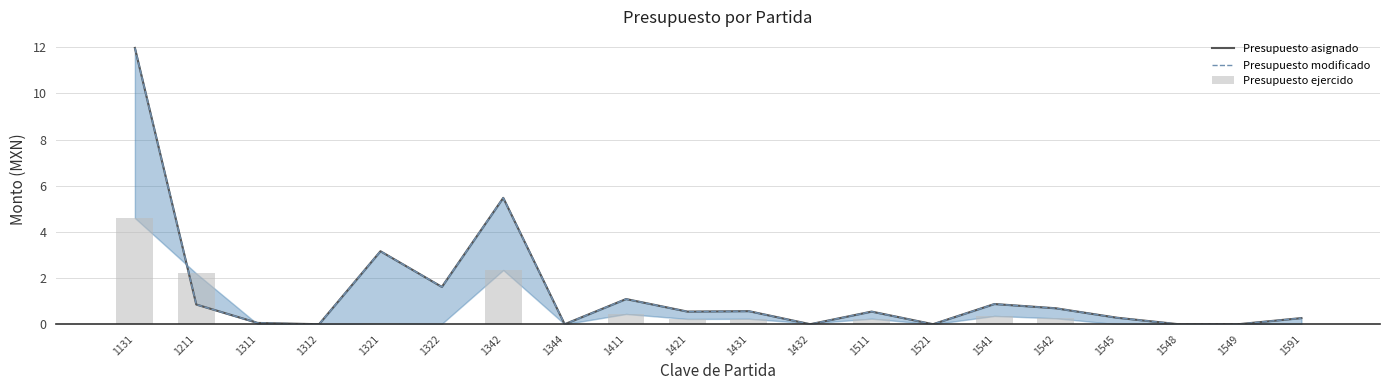

Rank the series by their maximum value, from highest to lowest.

Presupuesto asignado, Presupuesto modificado, Presupuesto ejercido